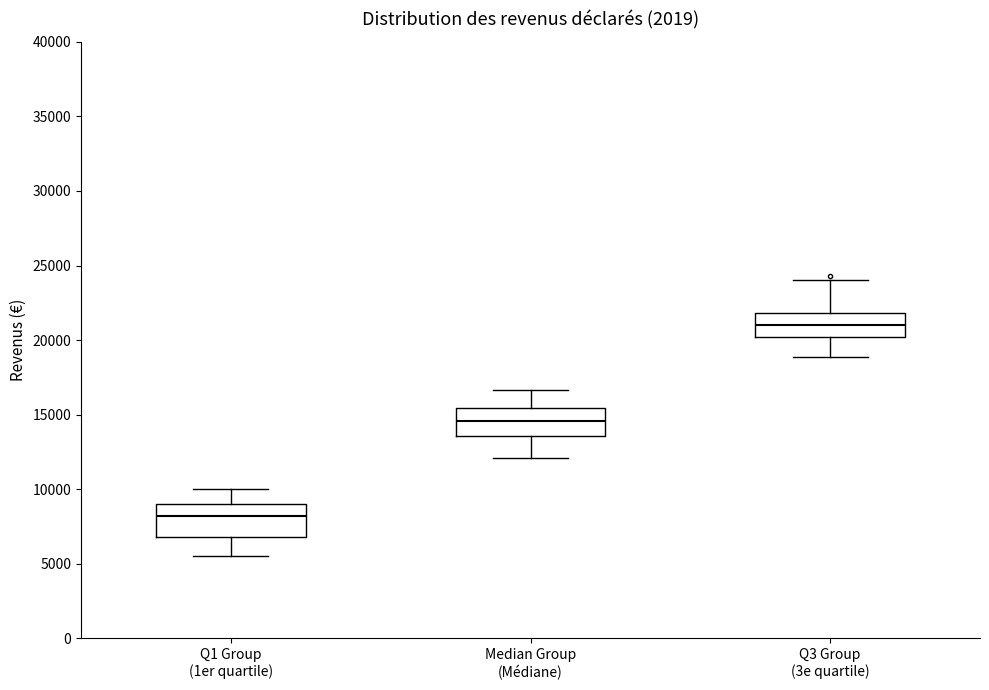

Reading left to right, transcribe this box plot: for each box, give where its median line is, the range the box spans, and where its two whiskers end, as read against the y-axis. The values are not printed on the chart, so give them approximately, as read against the axis.

Q1 Group (1er quartile): median 8000, box 7000 to 9000, whiskers 5500 to 10000
Median Group (Médiane): median 14500, box 13500 to 15500, whiskers 12000 to 16500
Q3 Group (3e quartile): median 21000, box 20000 to 22000, whiskers 19000 to 24000